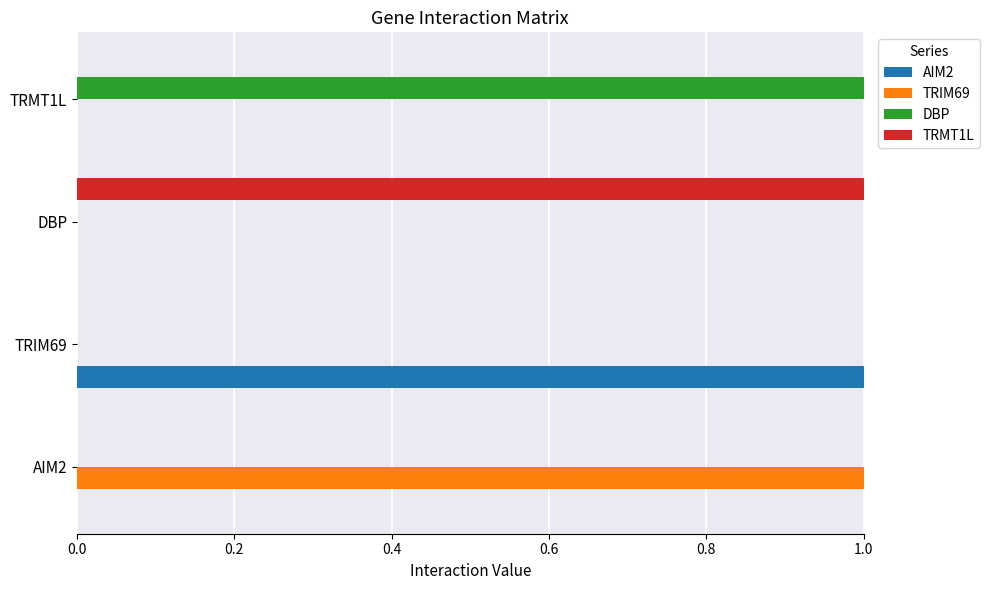

The value of DBP at TRIM69 is 0. True or false?

True